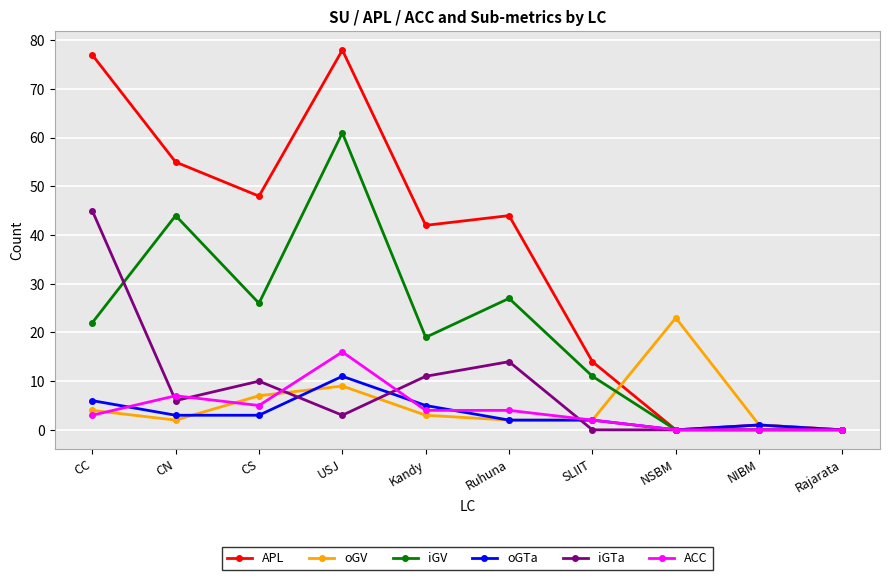

Which series changed the most between Ruhuna and Rajarata?

APL